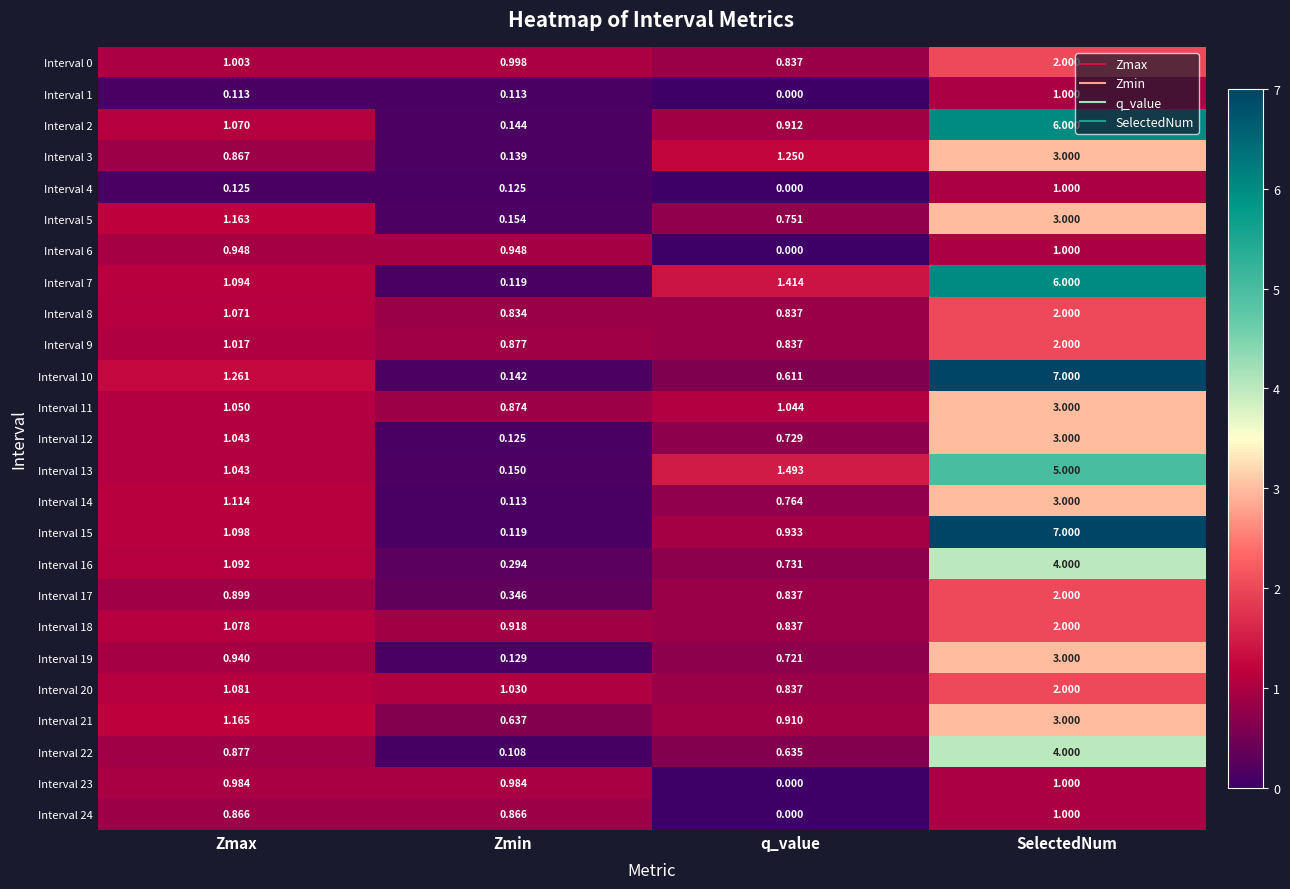

What is the greatest value displayed?

7.0